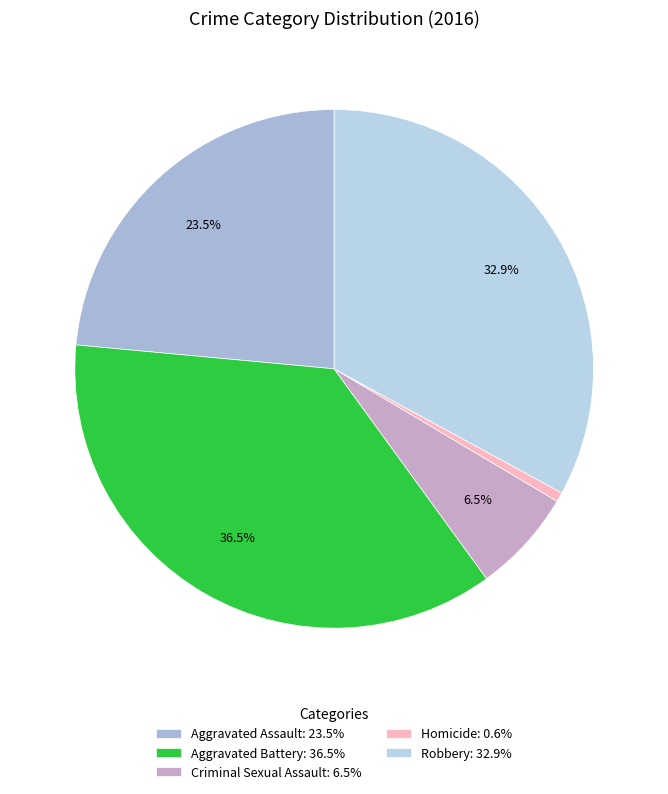

Rank the categories by value from highest to lowest.

Aggravated Battery, Robbery, Aggravated Assault, Criminal Sexual Assault, Homicide